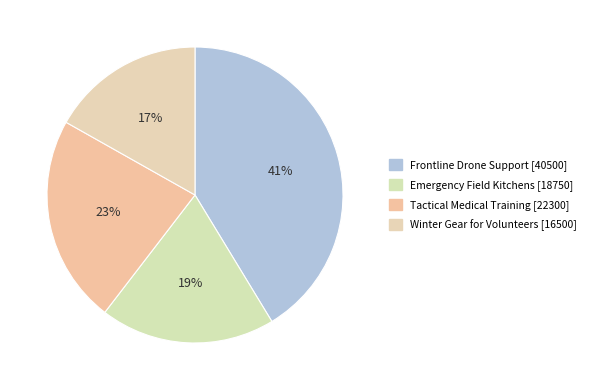

What is the change in value from Frontline Drone Support to Tactical Medical Training?

-18200